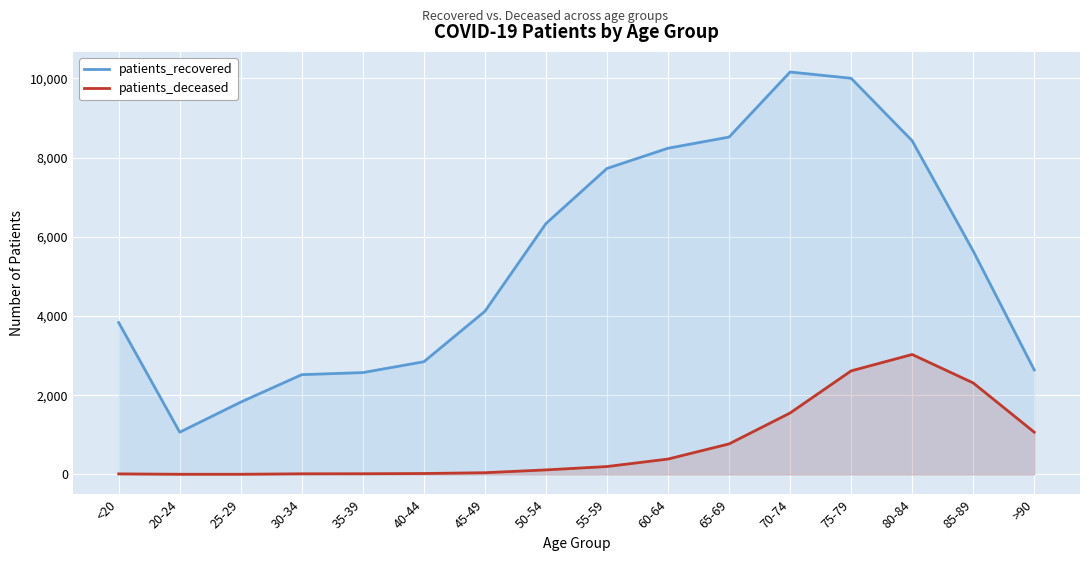

Which has a higher value, 50-54 or 20-24?

50-54